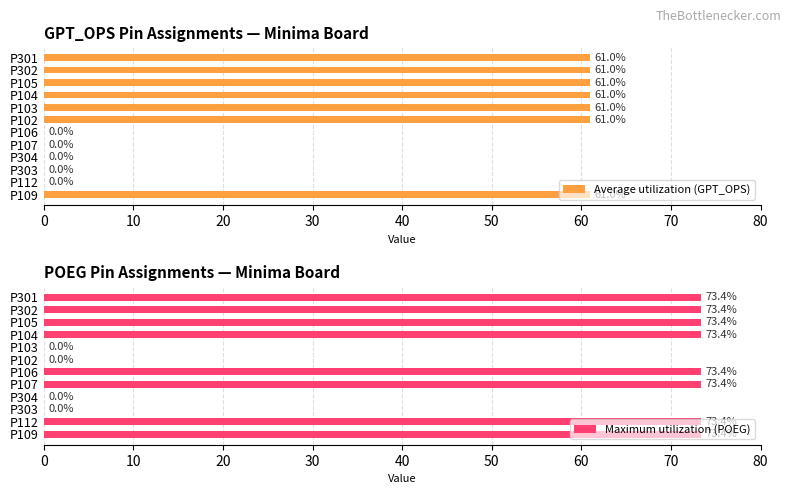

Read the Maximum utilization (POEG) value at P107.

73.4